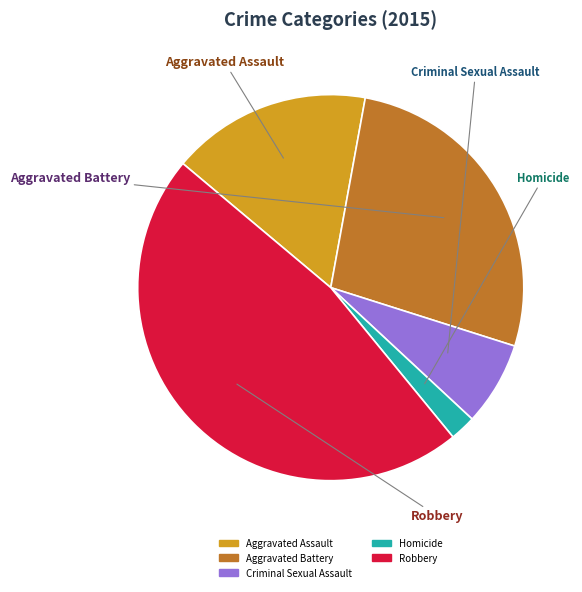

Which slice is the smallest?

Homicide